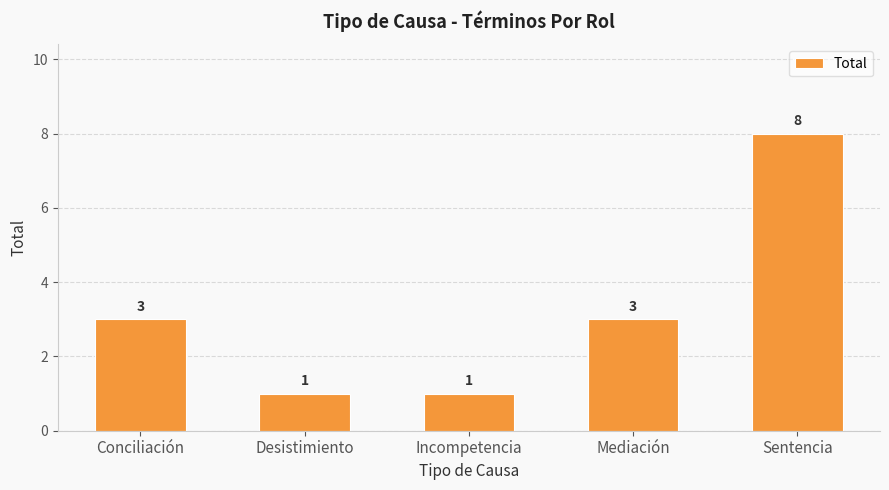

What is the difference between the second highest and minimum values?

2